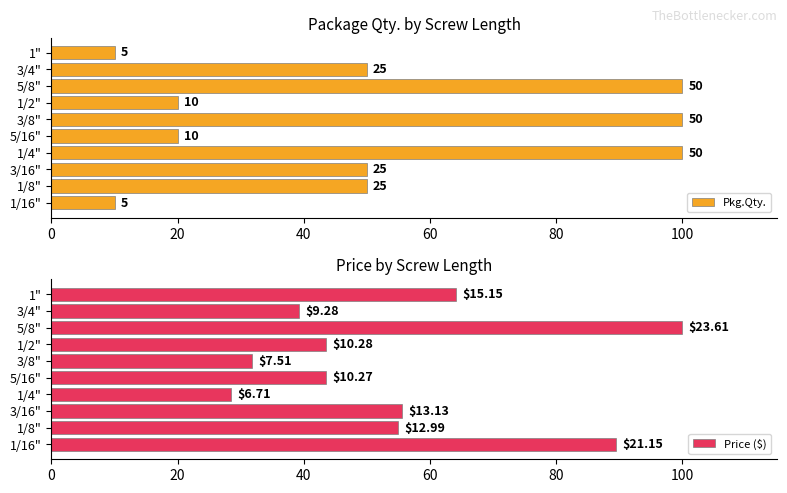

Count the number of categories in the chart.

10